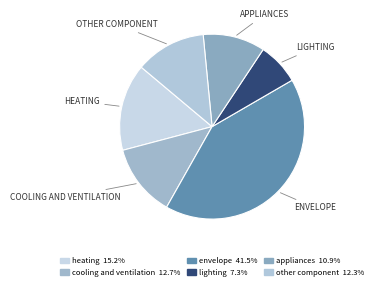

Is the sum of envelope and appliances greater than half?

Yes